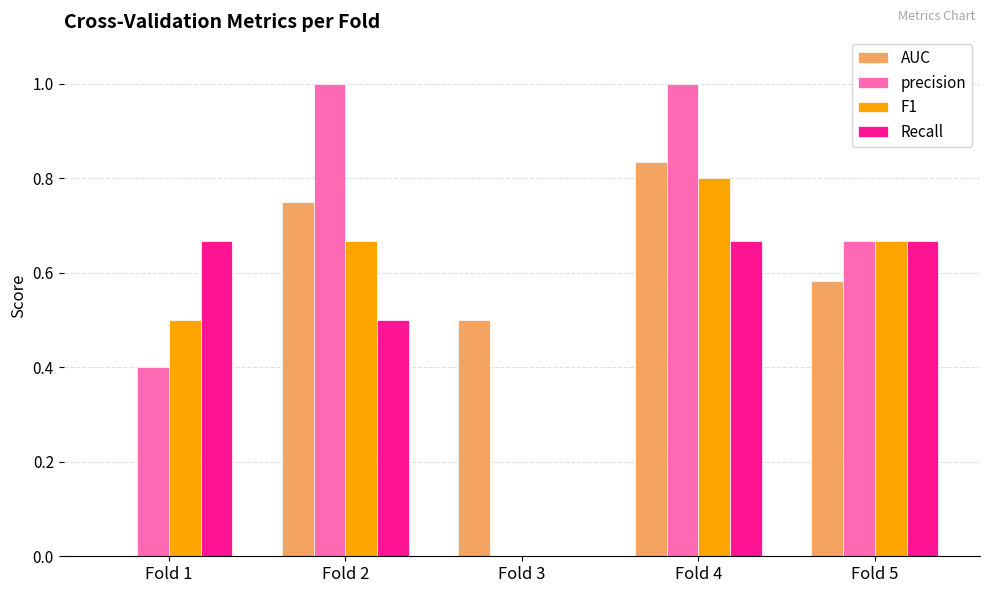

What are all the series names shown in the legend?

AUC, precision, F1, Recall